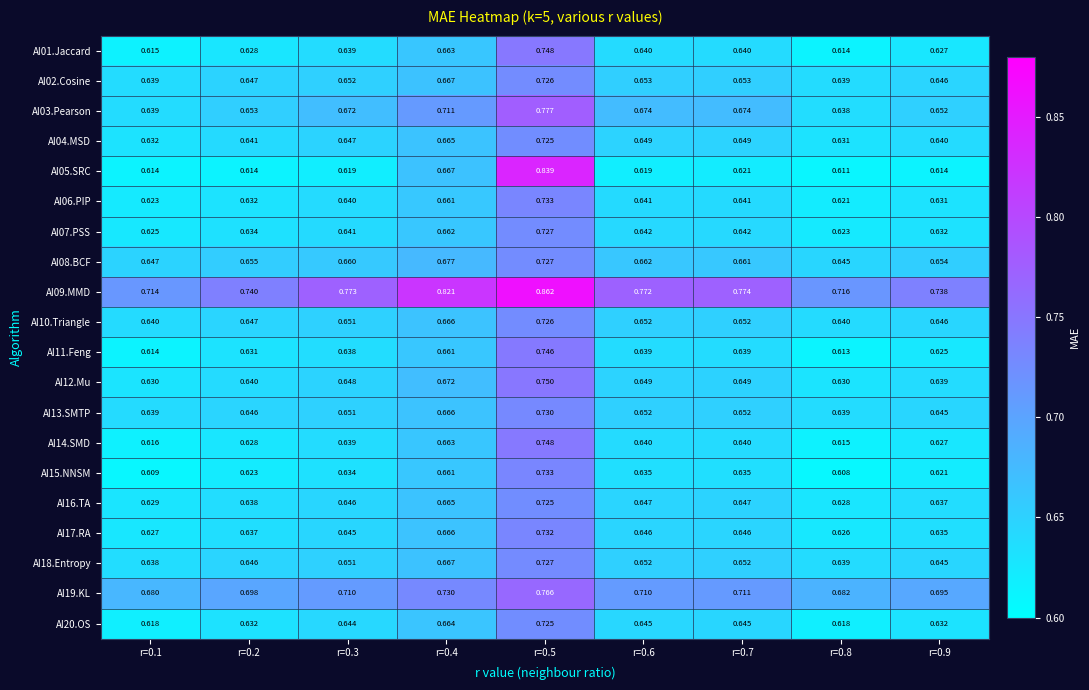

At which category is the sum across all series the highest?

r=0.5